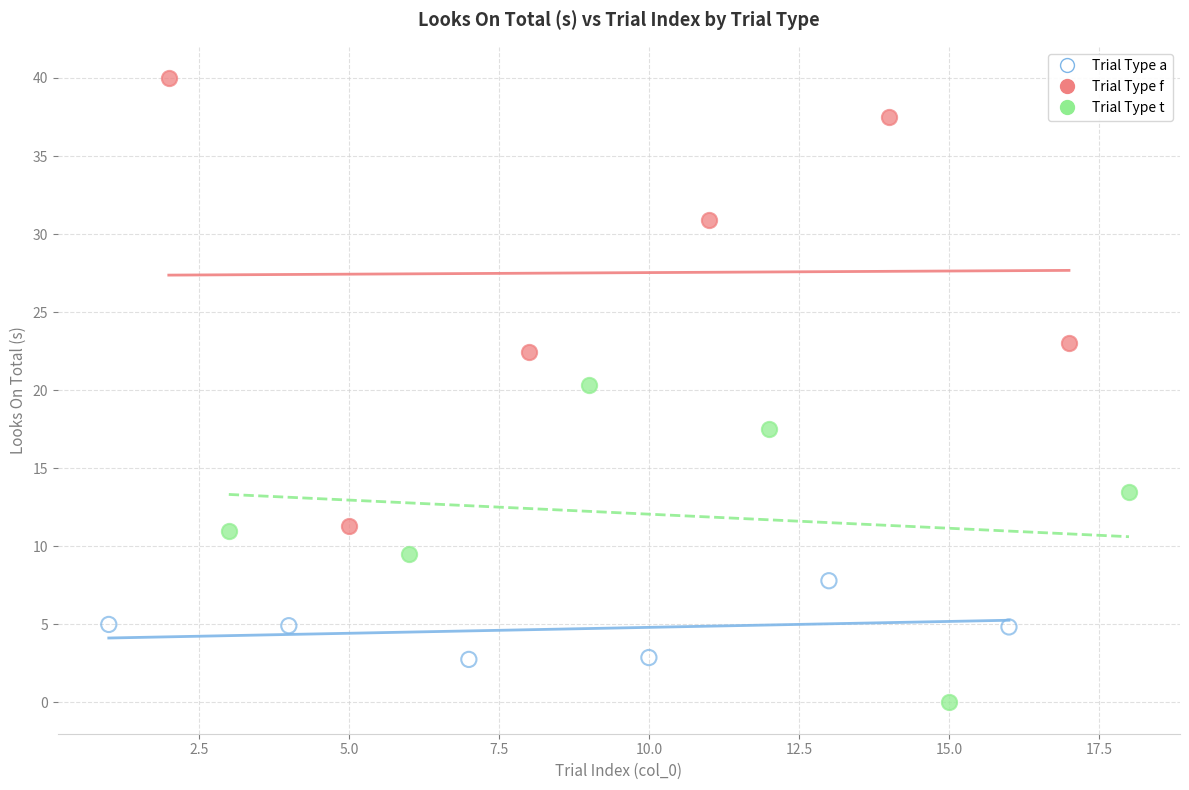

Which series reaches the maximum Y coordinate?

Trial Type f